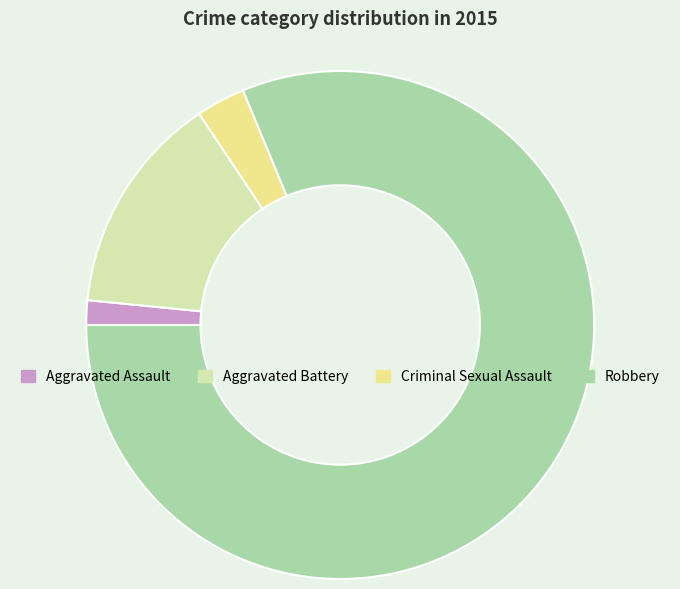

What is the ratio of the value at Criminal Sexual Assault to the value at Aggravated Assault?

2.0